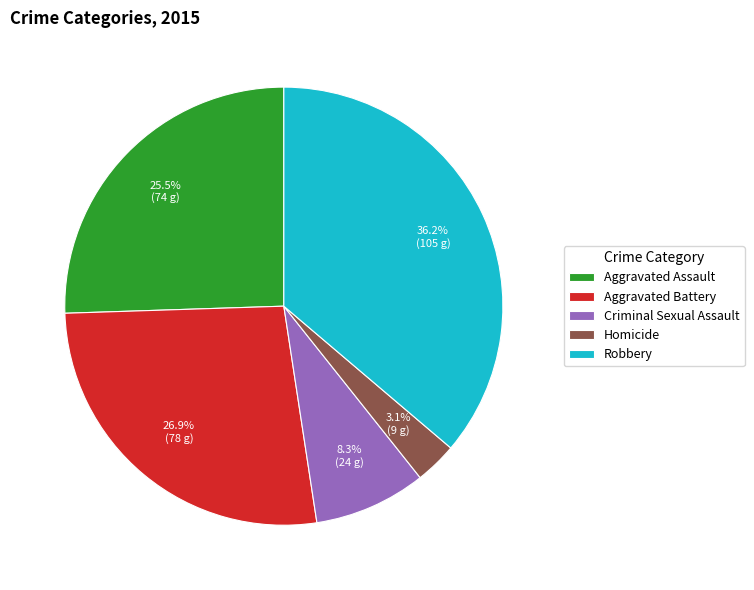

Which slice is the largest?

Robbery